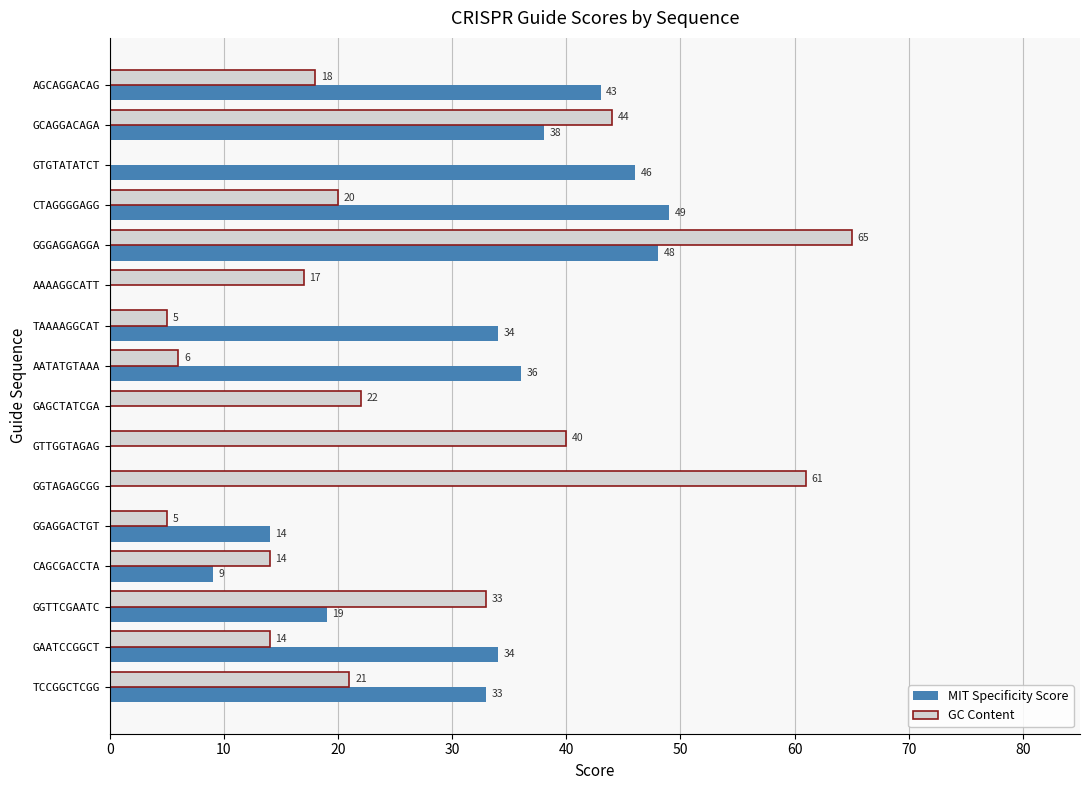

The MIT Specificity Score series shows 34 at GAATCCGGCT. True or false?

True